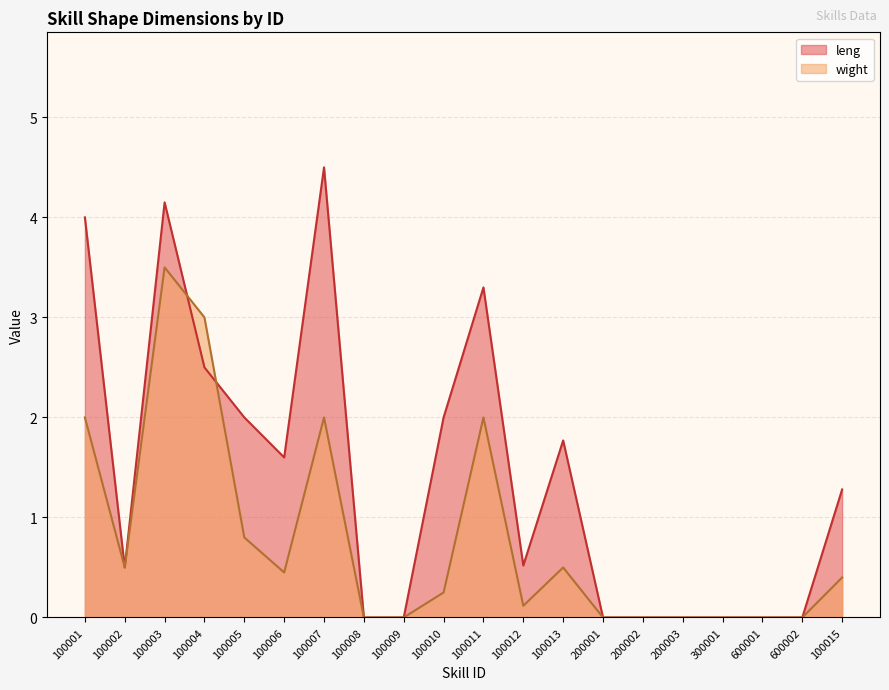

Which series has the largest total across all categories?

leng